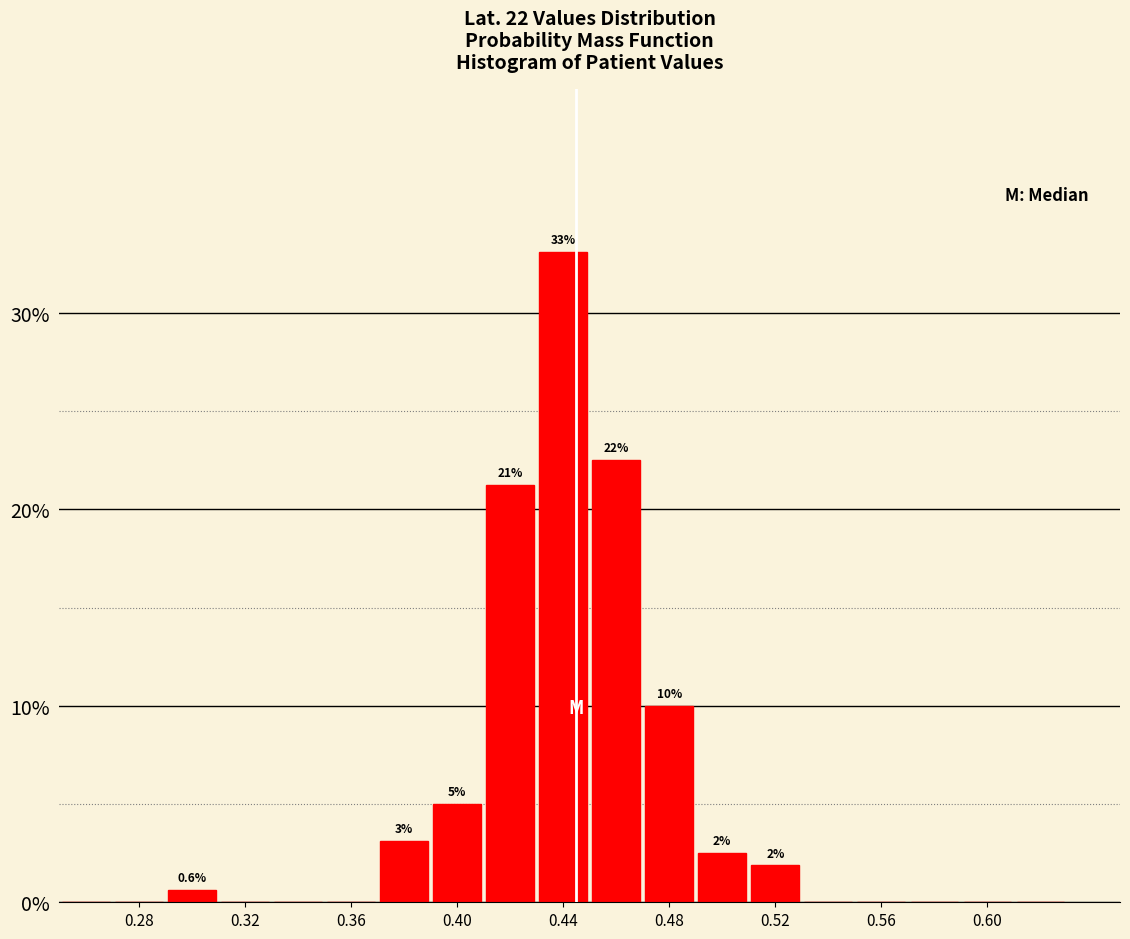

Which range on the x-axis has the tallest bar?

0.43 to 0.45